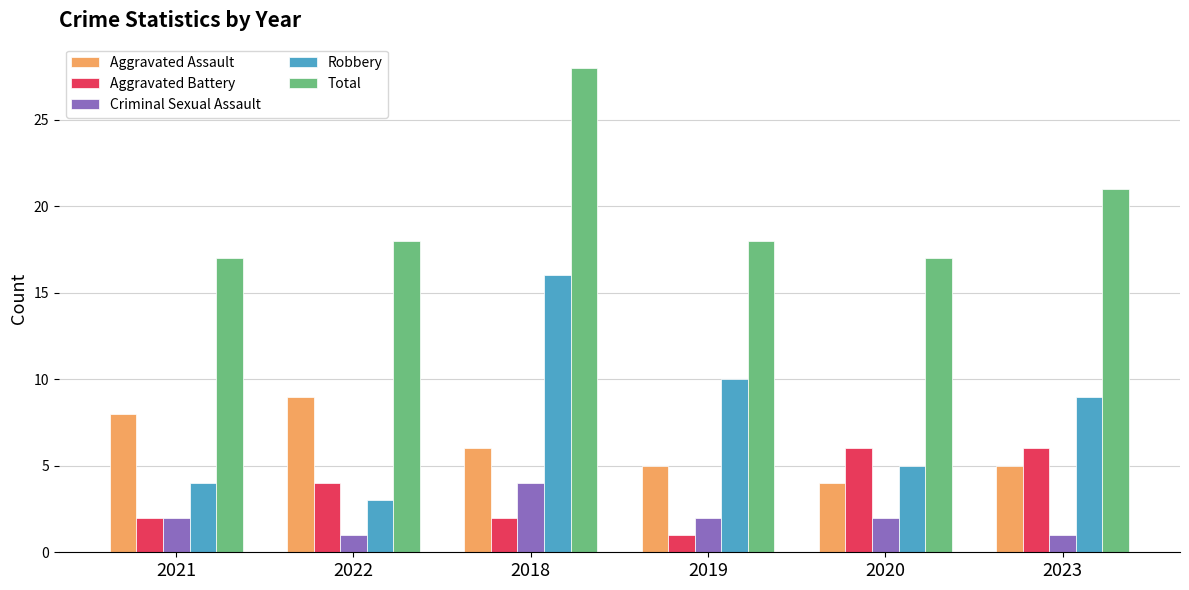

What is the label of the 5th bar from the left?

2020